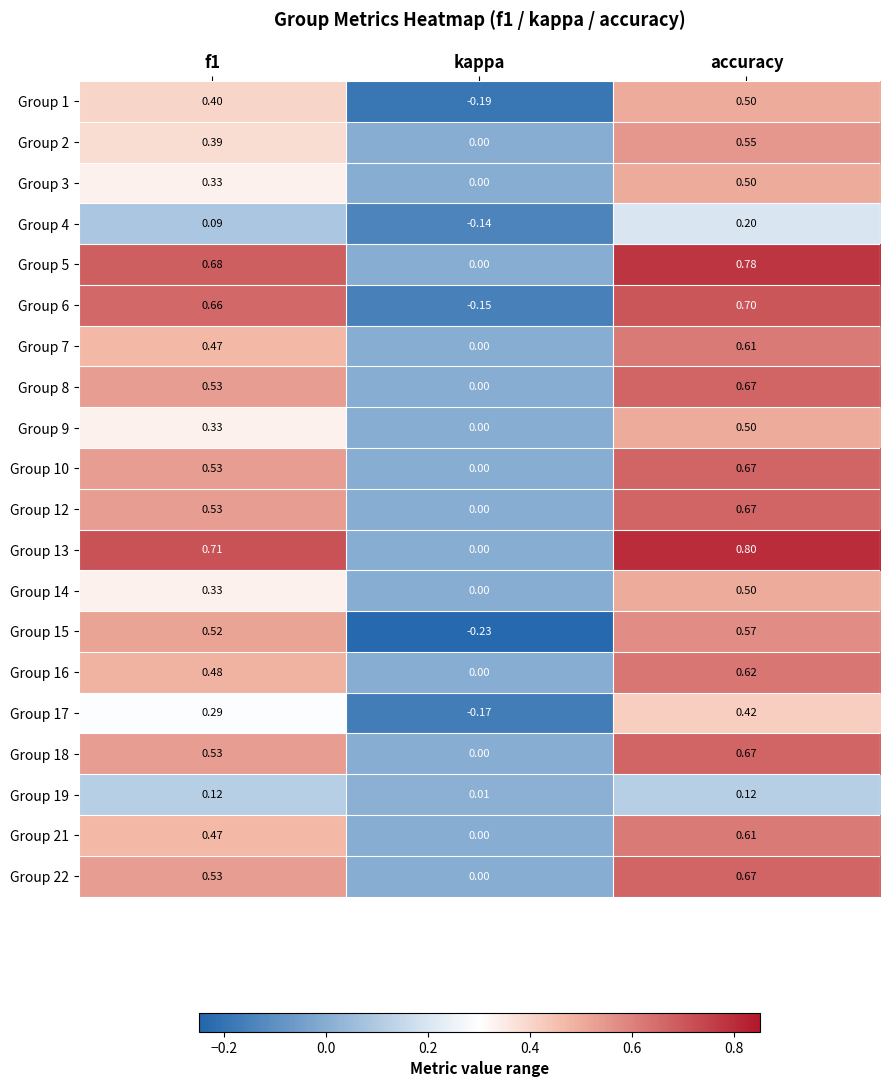

Which label corresponds to the largest value in the chart?

accuracy